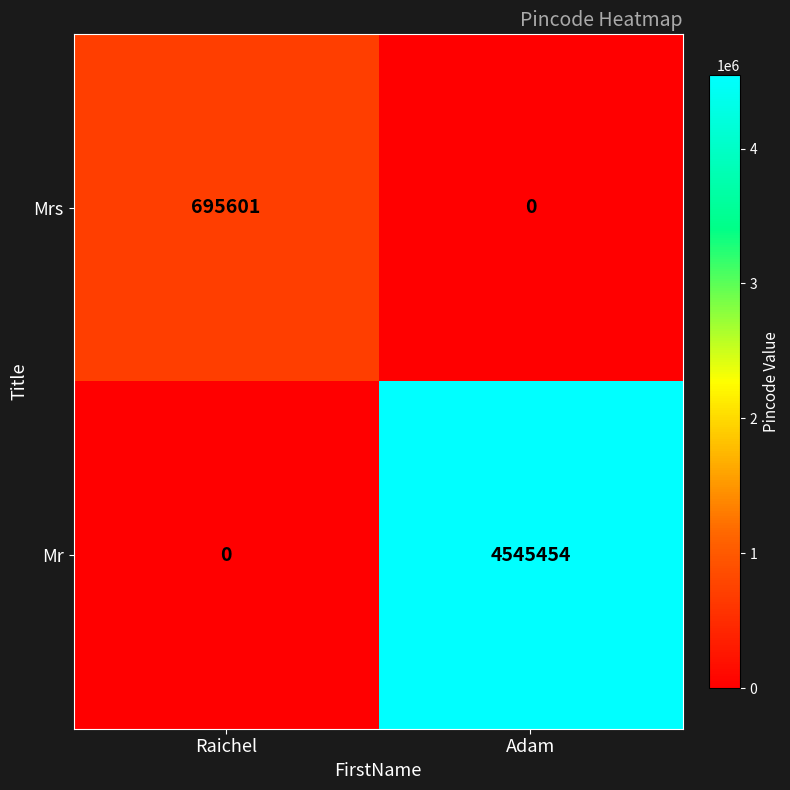

The Mrs series shows 156786 at Raichel. True or false?

False